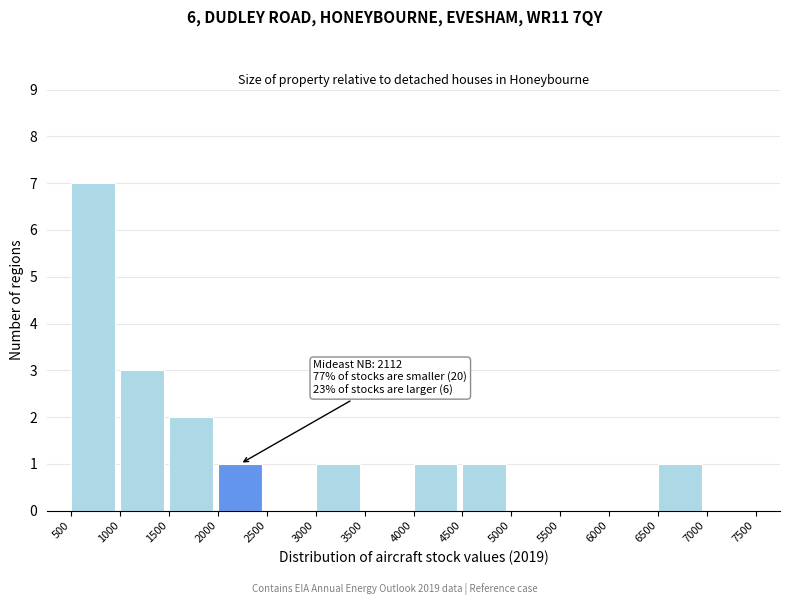

Over which range of the x-axis is the bar tallest?

500 to 1000